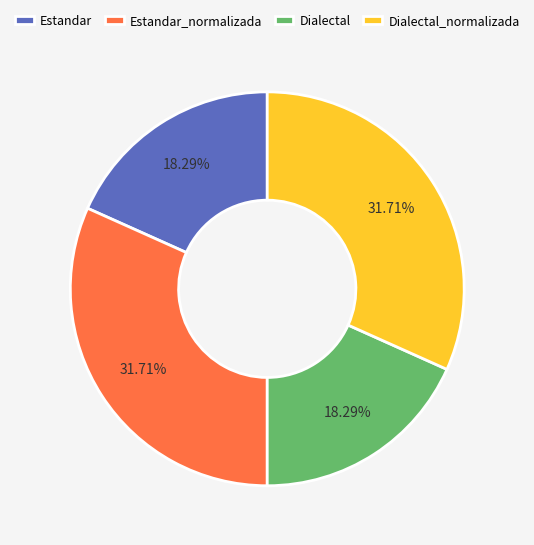

The Dialectal slice represents 4% of the pie. True or false?

False